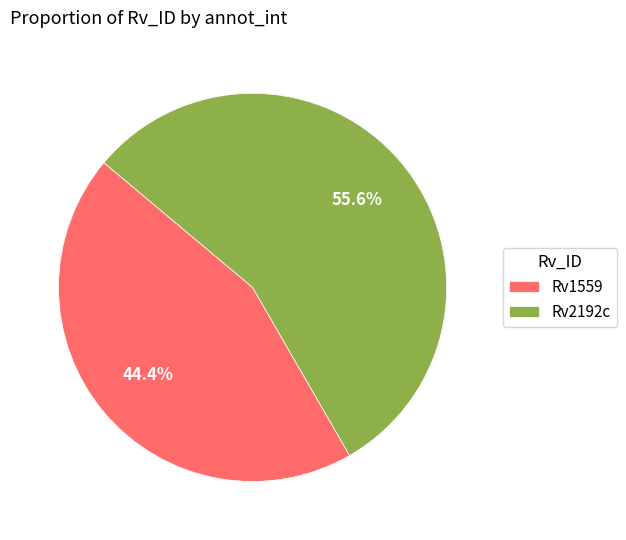

How many slices are in this pie chart?

2